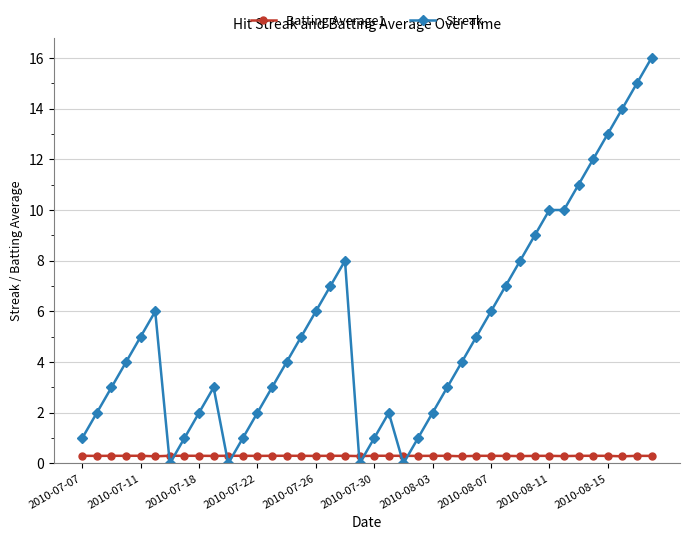

List the series in order of their peak value, lowest first.

Batting Average1, Streak